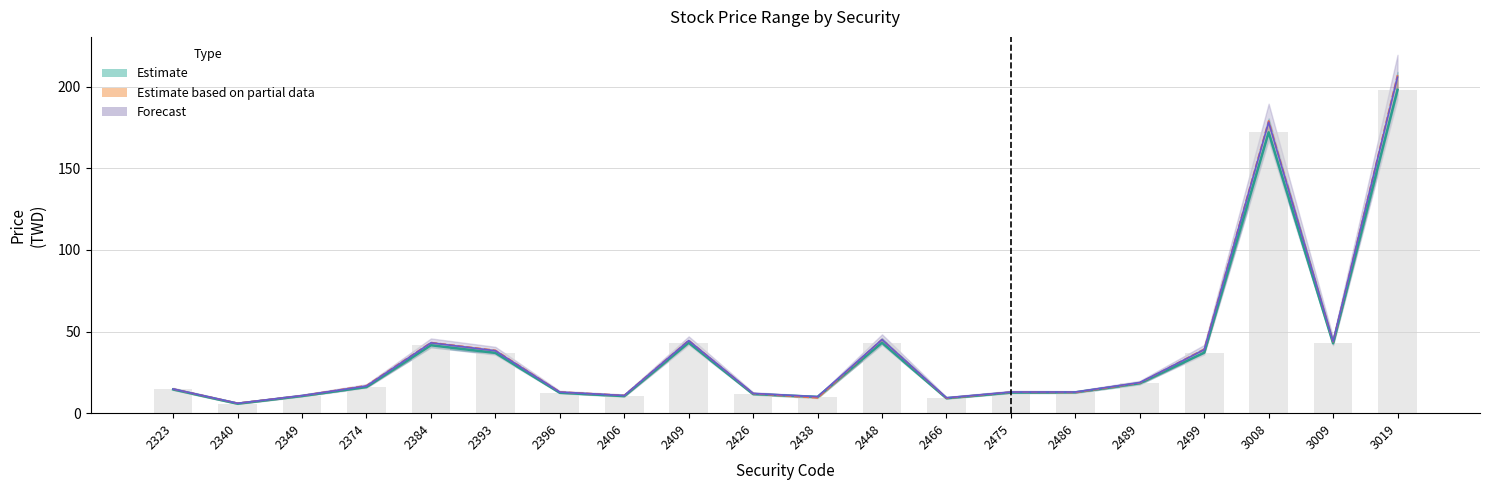

At which label does open first exceed 16?

2374